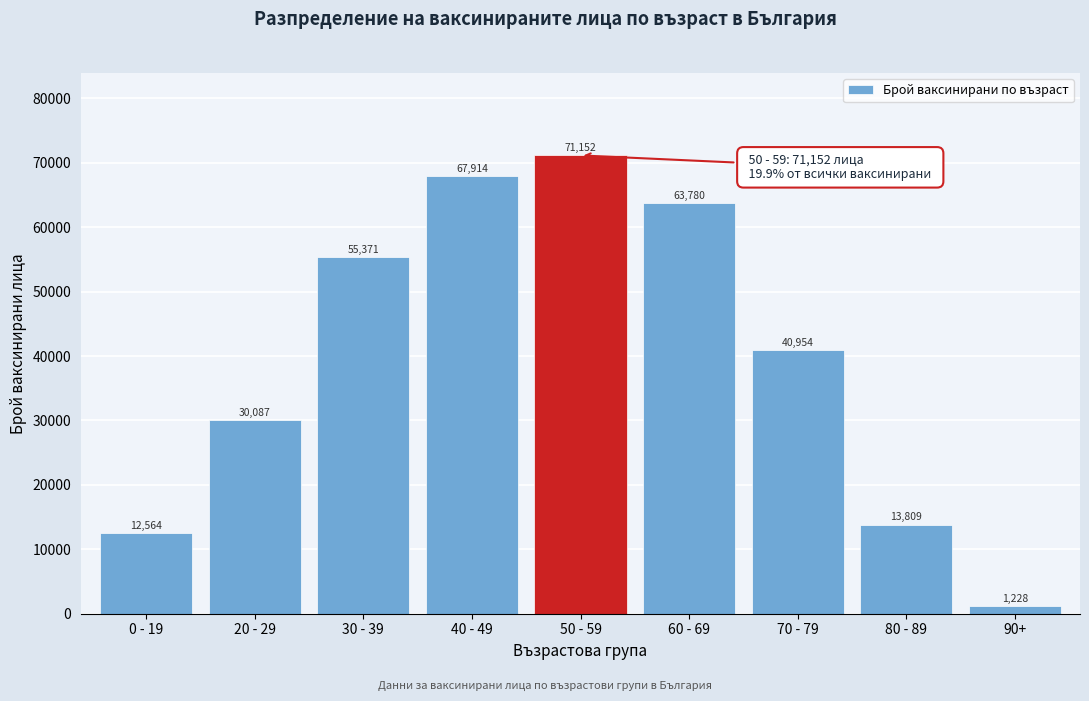

Reading left to right, what are all the values shown in this chart?

12564	30087	55371	67914	71152	63780	40954	13809	1228